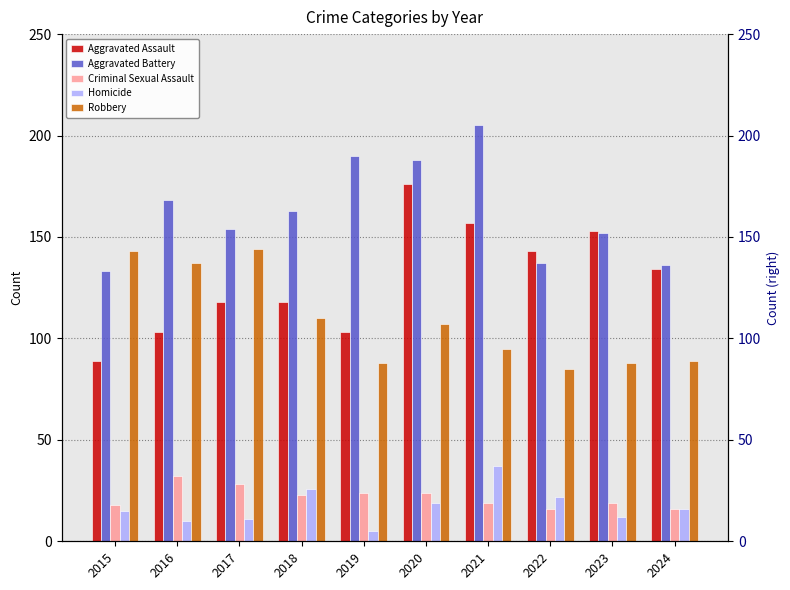

List the labels in order of Robbery value, smallest first.

2022, 2019, 2023, 2024, 2021, 2020, 2018, 2016, 2015, 2017